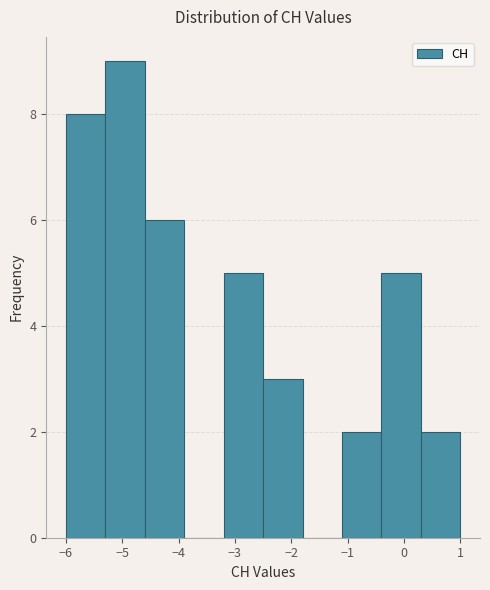

Reading left to right, list every bar in this chart as the range it spans on the x-axis followed by its height. The values are not printed on the chart, so give them approximately, as read against the axis.

-6.0 to -5.3: 8
-5.3 to -4.6: 9
-4.6 to -3.9: 6
-3.9 to -3.2: 0
-3.2 to -2.5: 5
-2.5 to -1.8: 3
-1.8 to -1.1: 0
-1.1 to -0.4: 2
-0.4 to 0.3: 5
0.3 to 1.0: 2